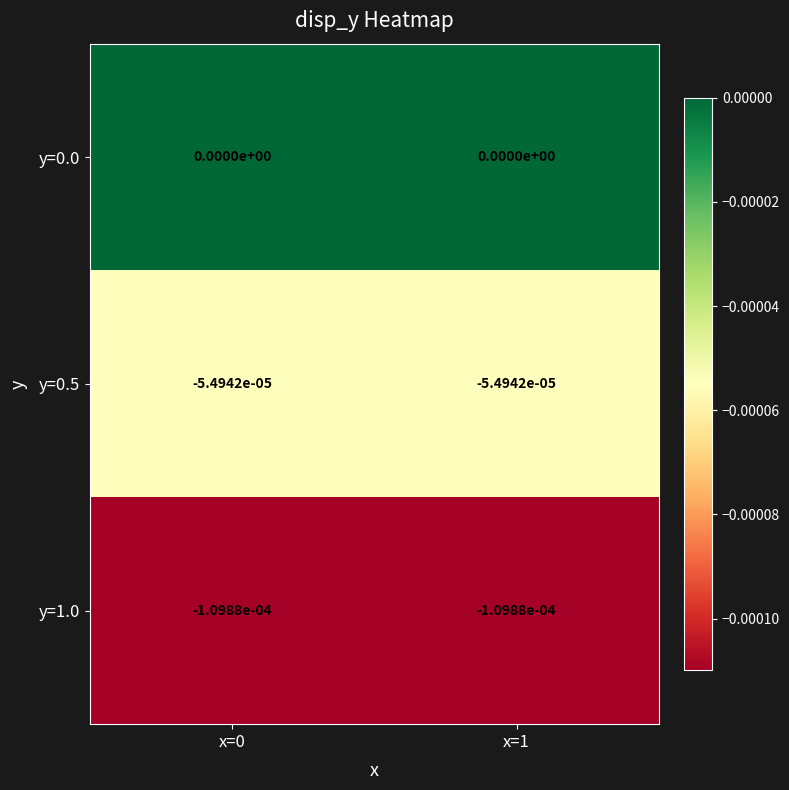

Is the value of y=0.0 at x=0 greater than the value of y=1.0 at x=0?

Yes